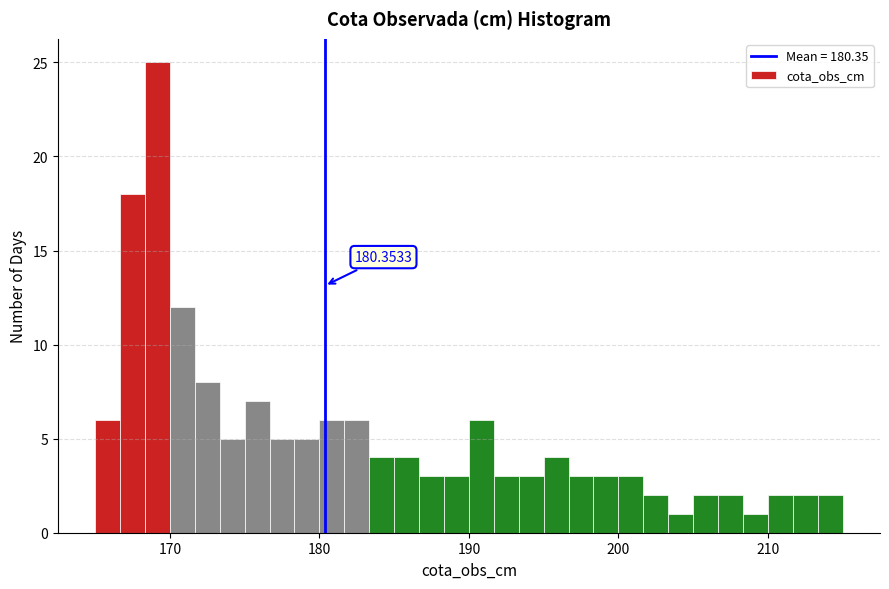

Read against the x-axis, roughly where is the centre of the tallest bar?

169